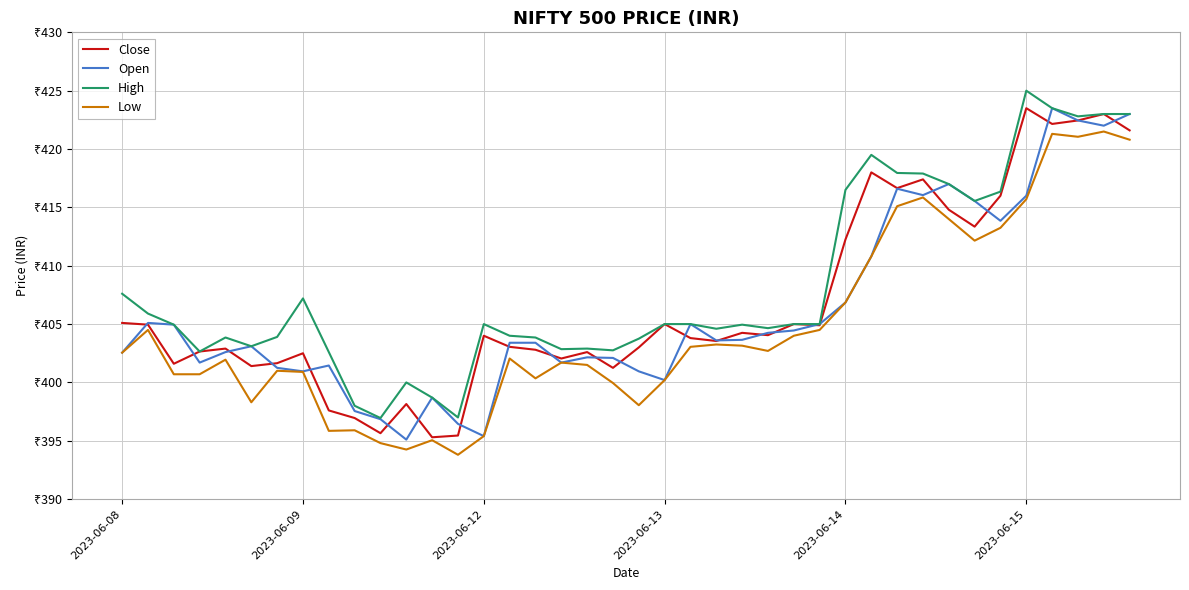

Does the chart have visible grid lines?

Yes